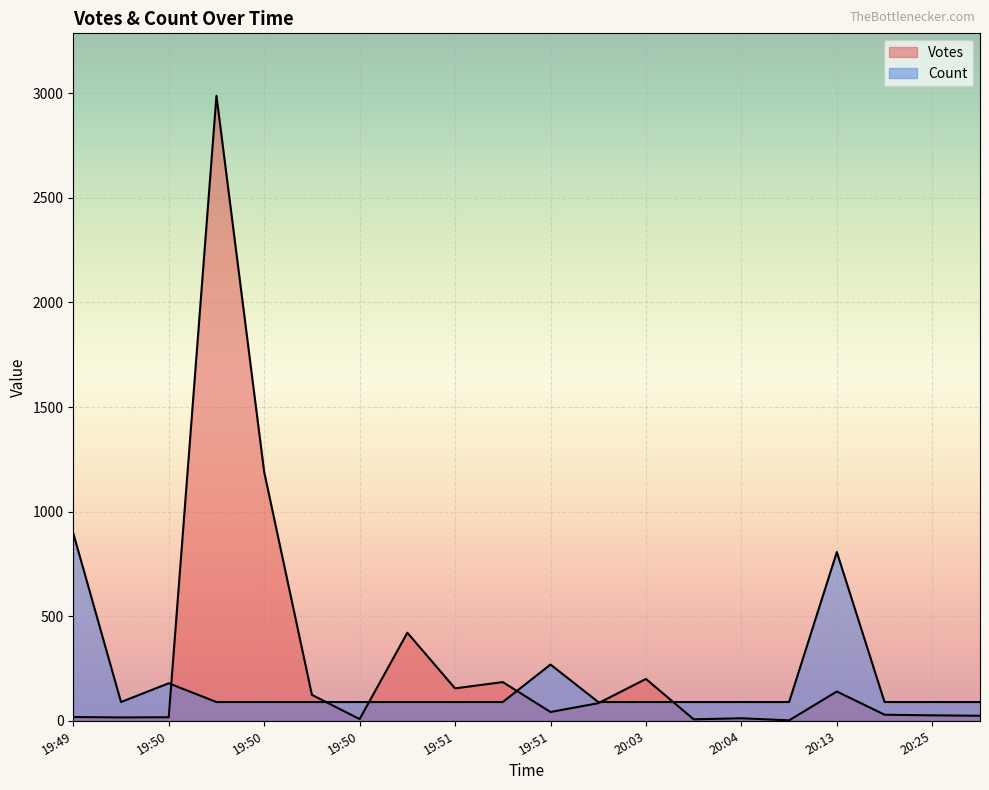

Which series has the largest total across all categories?

Votes